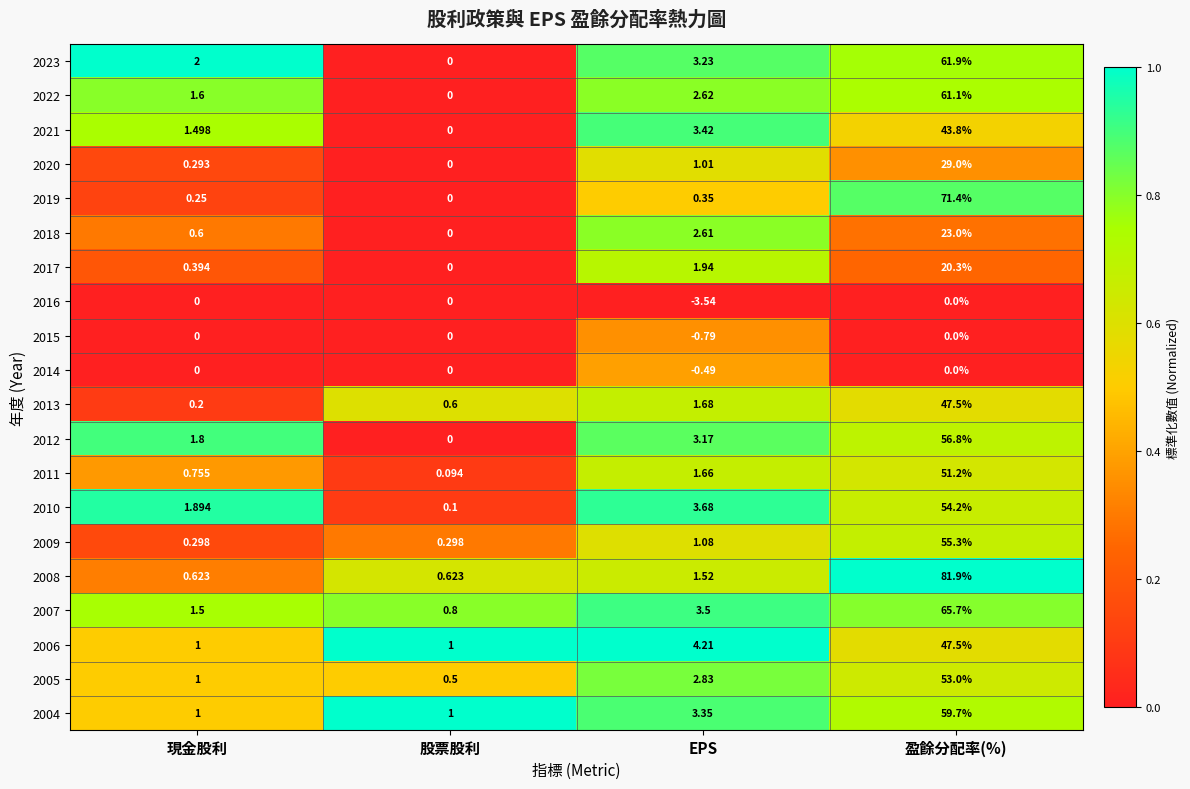

How many positive values does the 2023 series have?

3